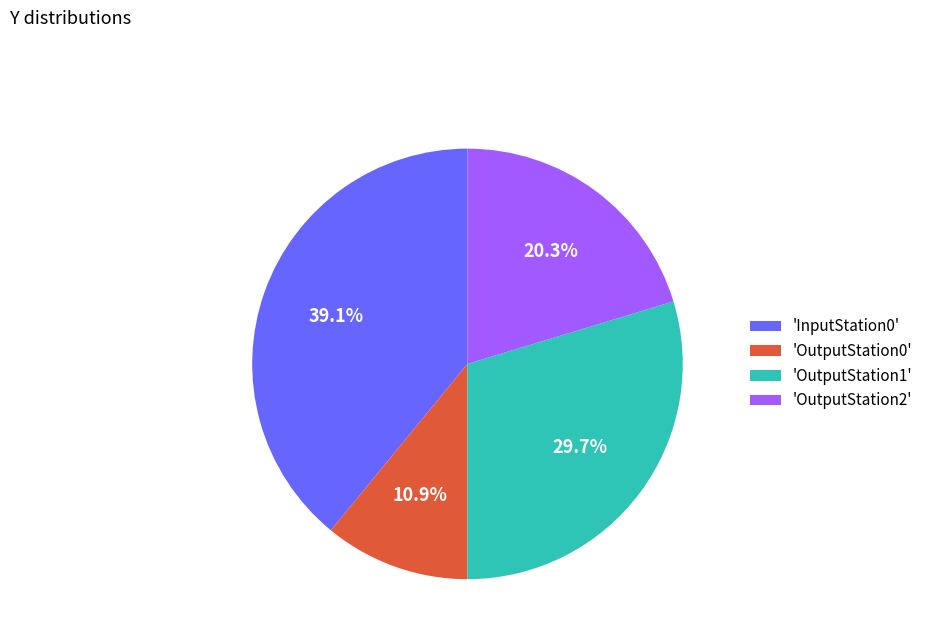

What portion of the pie excludes 'OutputStation0'?

89.1%